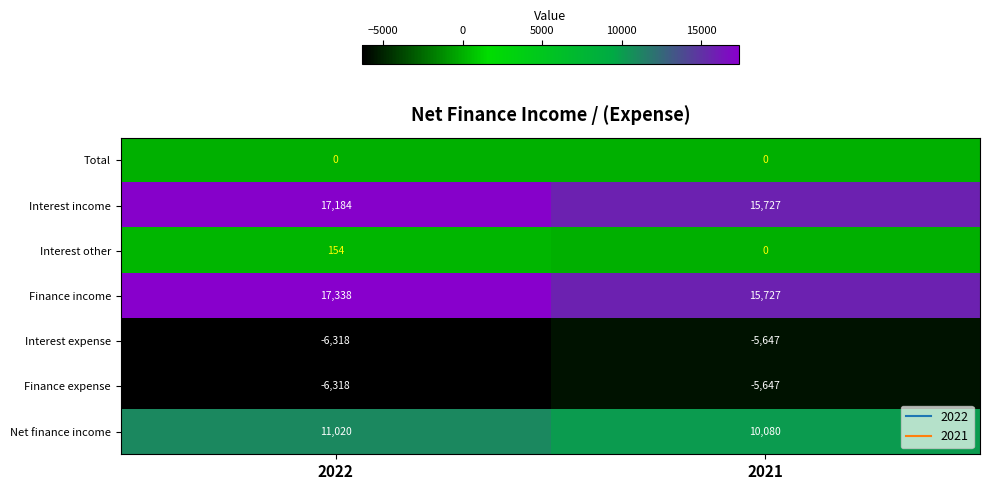

What is the minimum value shown in the chart?

-6318